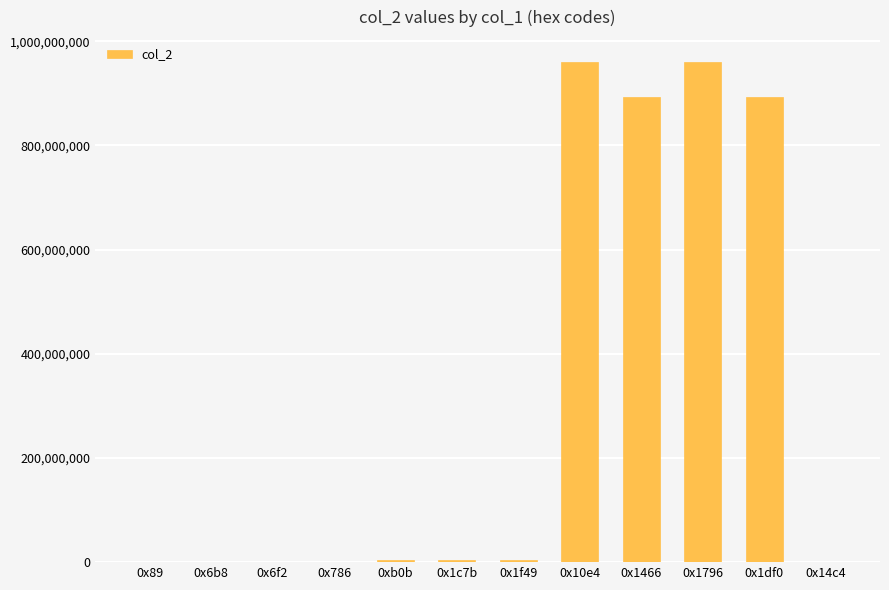

What is the change in value from 0x10e4 to 0x1466?

-67503104